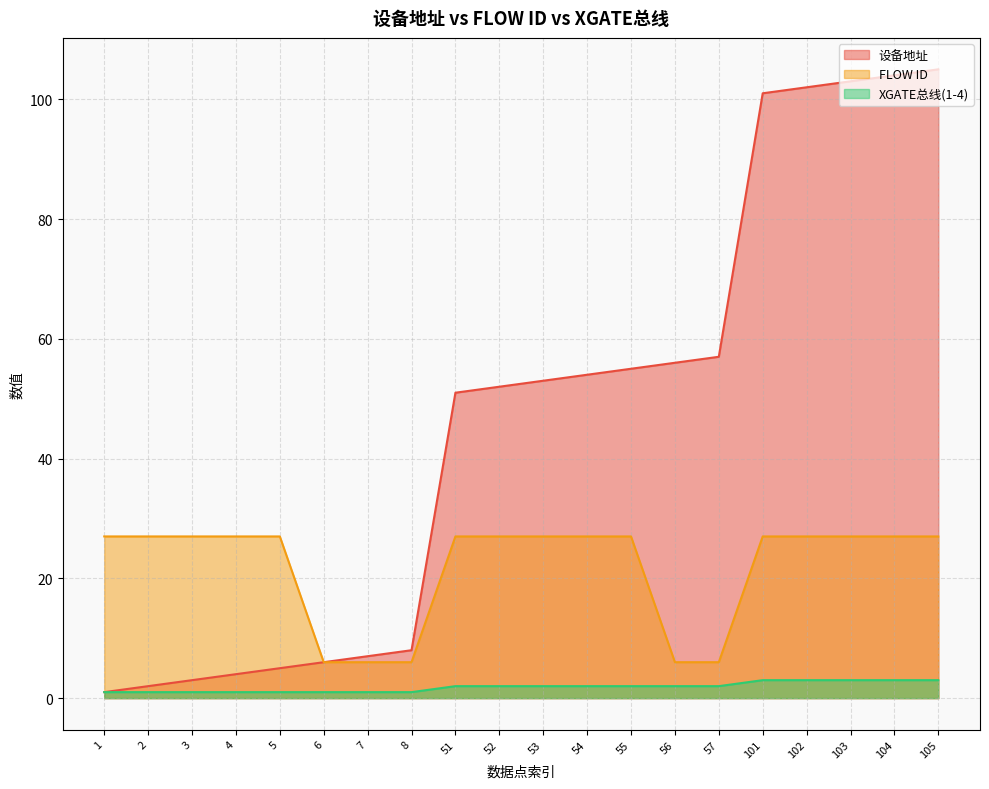

What is the sum of all 设备地址 values?

929